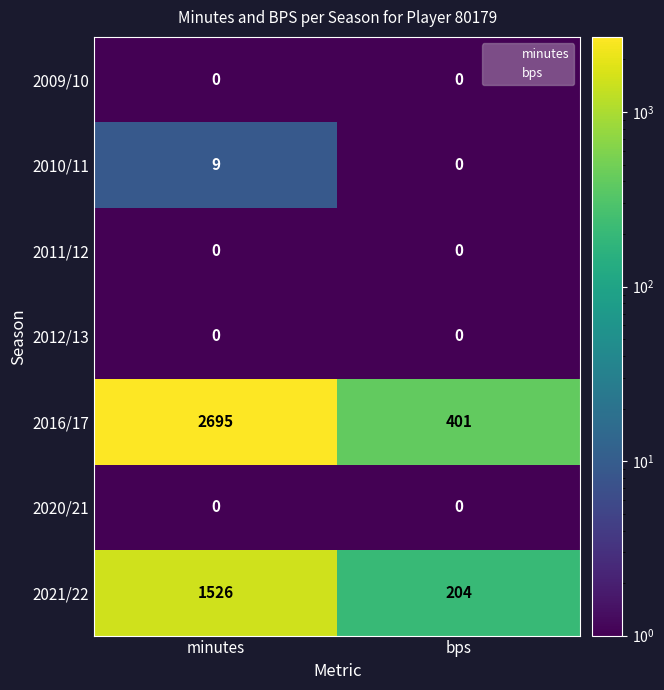

Is it true that 2016/17 equals 242 at bps?

False